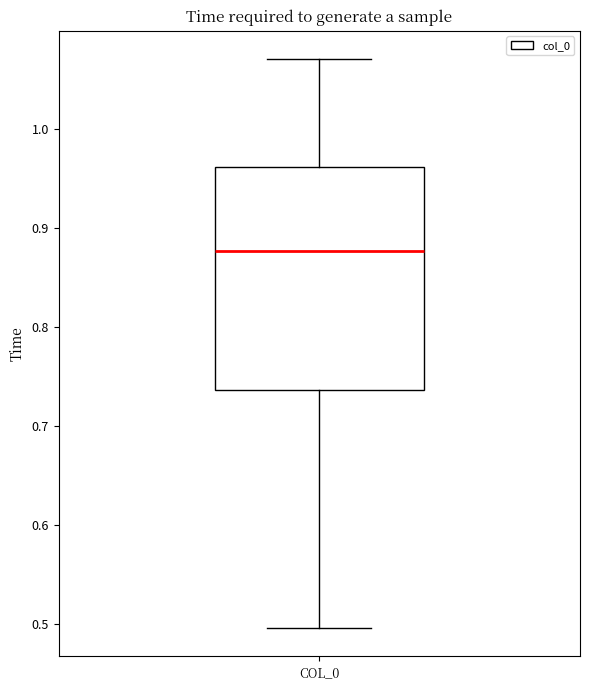

Where does the upper whisker of the box for COL_0 end on the y-axis? The values are not printed on the chart, so give them approximately, as read against the axis.

1.07